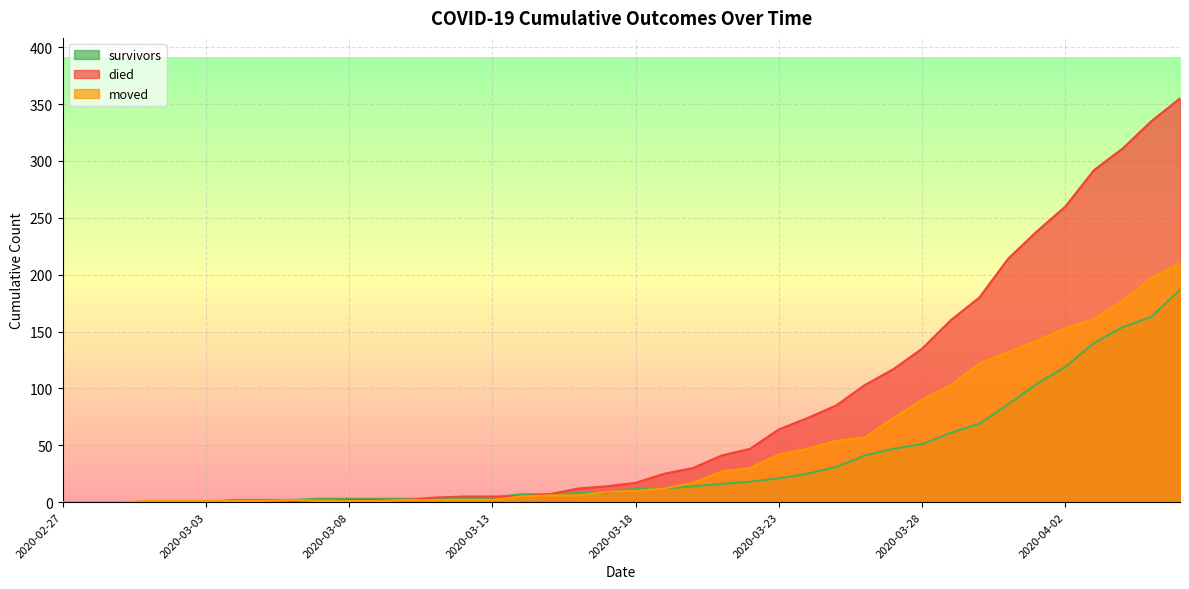

What is the value of the survivors point at the 10th from the left?

3